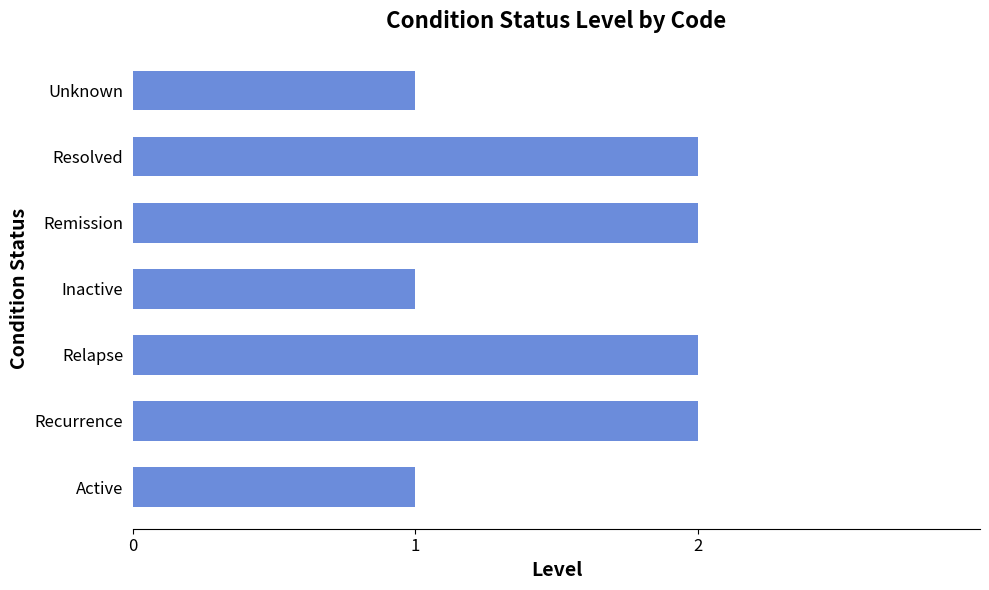

What is the minimum value shown in the chart?

1